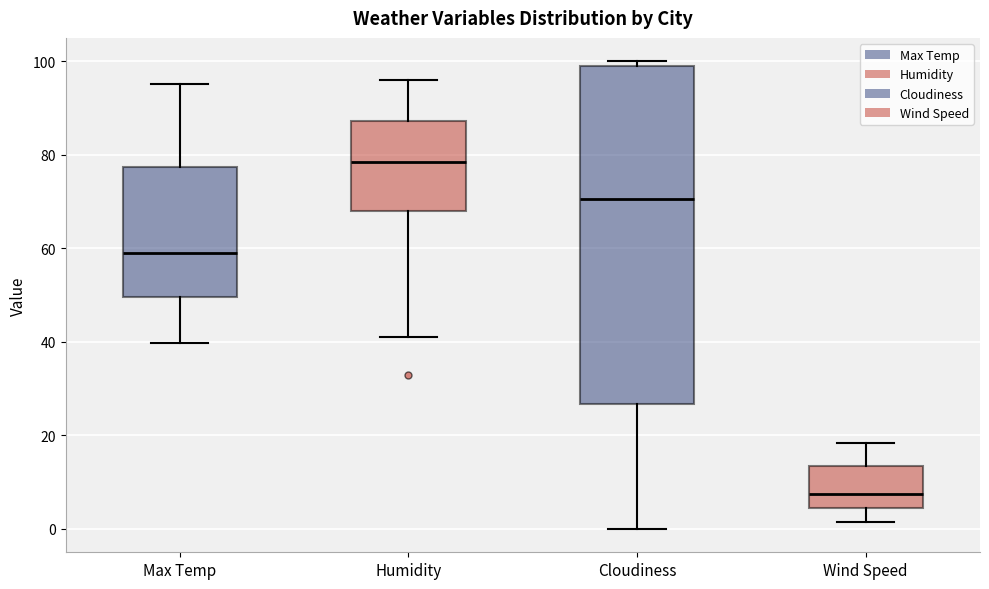

Reading left to right, transcribe this box plot: for each box, give where its median line is, the range the box spans, and where its two whiskers end, as read against the y-axis. The values are not printed on the chart, so give them approximately, as read against the axis.

Max Temp: median 60, box 50 to 78, whiskers 40 to 96
Humidity: median 78, box 68 to 88, whiskers 42 to 96
Cloudiness: median 70, box 26 to 100, whiskers 0 to 100 (just above the box's upper edge)
Wind Speed: median 8, box 4 to 14, whiskers 2 to 18